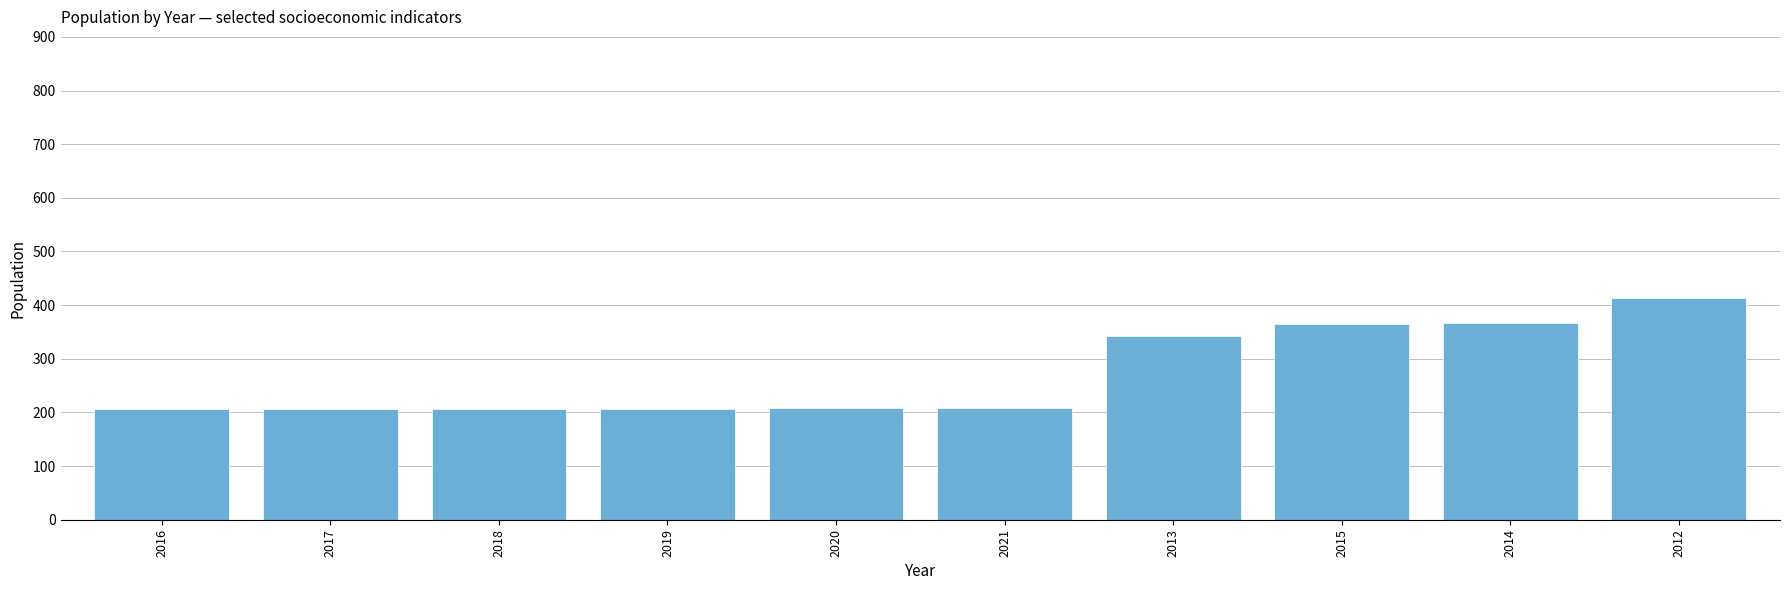

What is the difference between the maximum and minimum values?

207